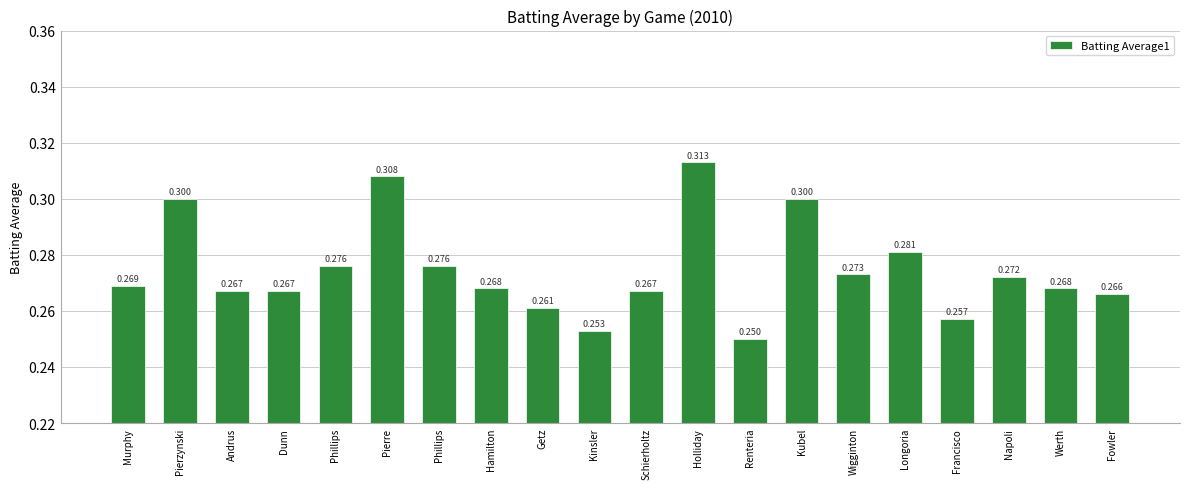

Are the bars horizontal?

No